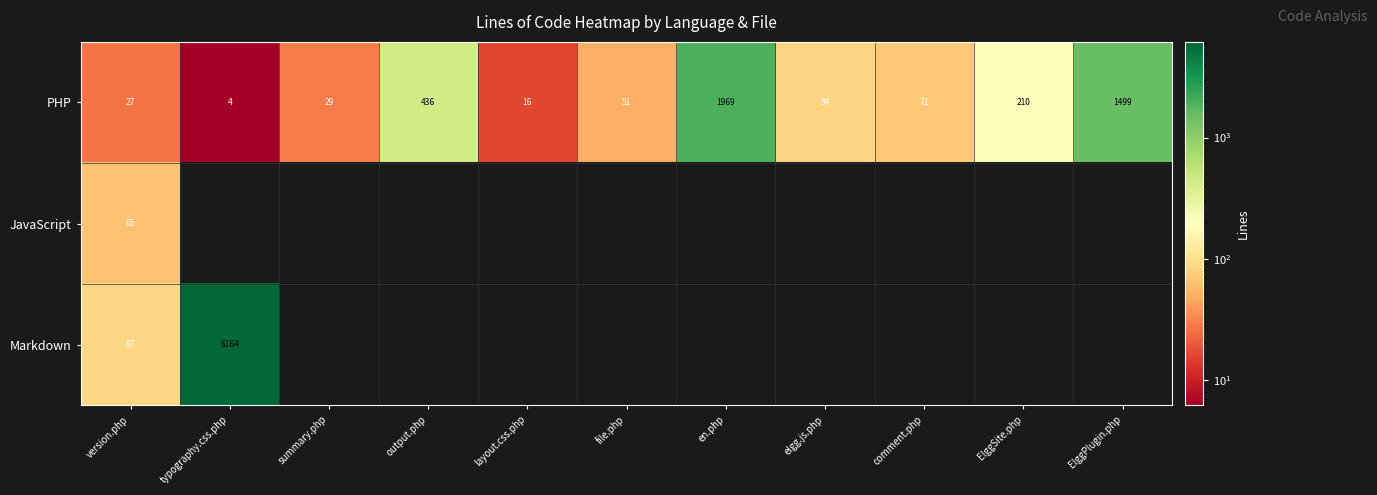

What is the difference between the PHP values at en.php and comment.php?

1898